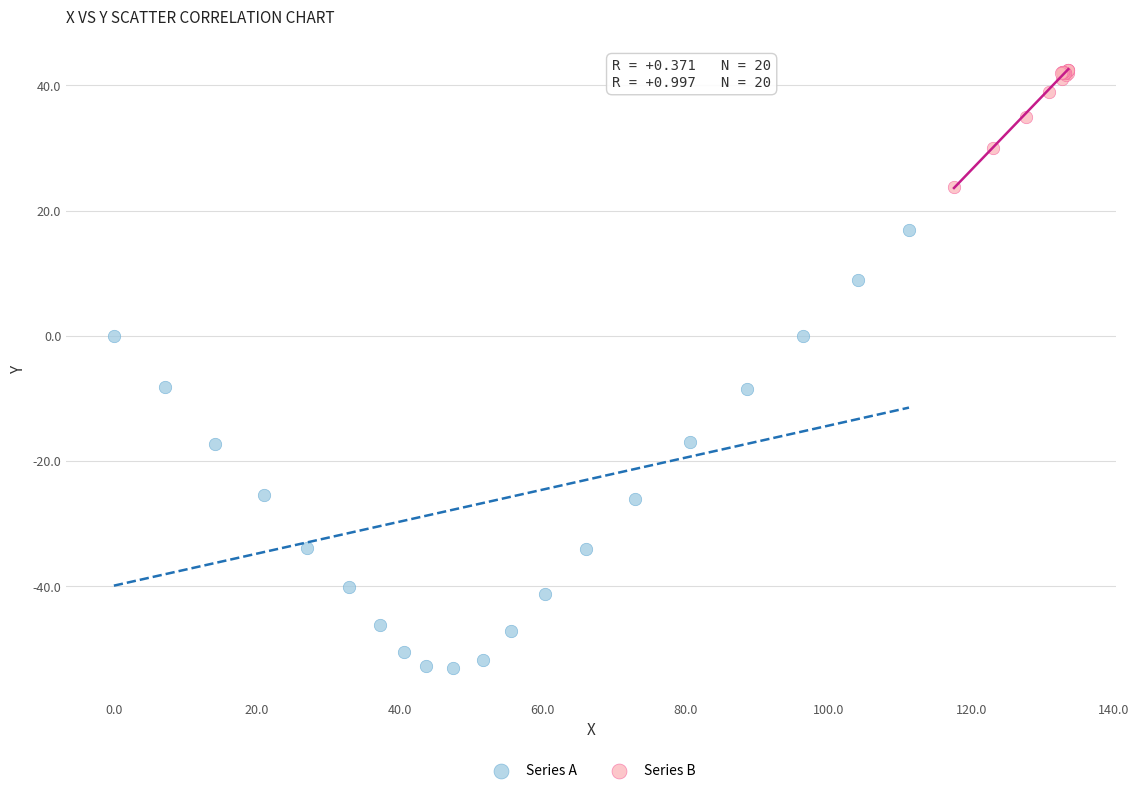

Which series contains the lowest Y value?

Series A